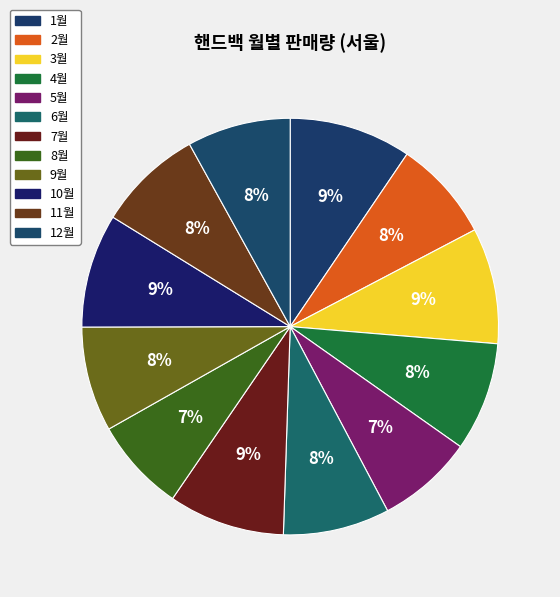

How many slices are in this pie chart?

12